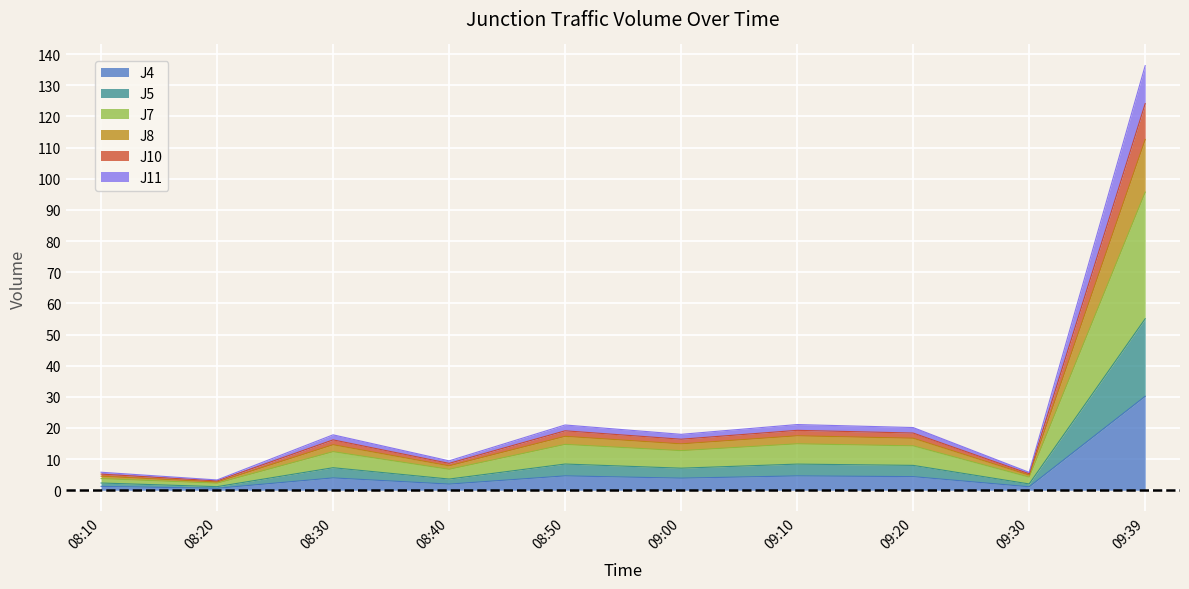

At which label does J4 reach its peak?

09:39